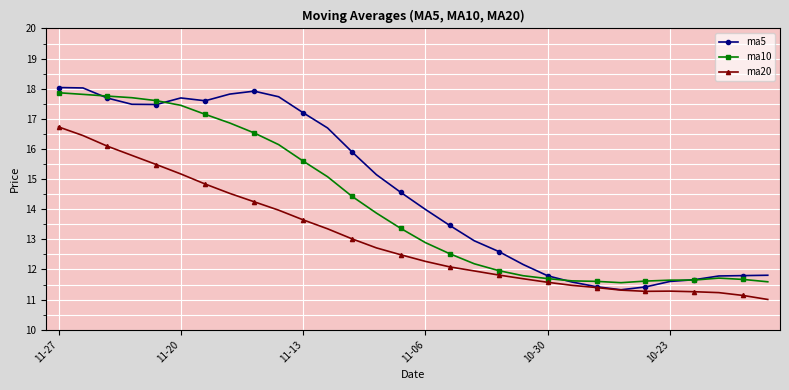

At how many categories does at least one series exceed 17?

11